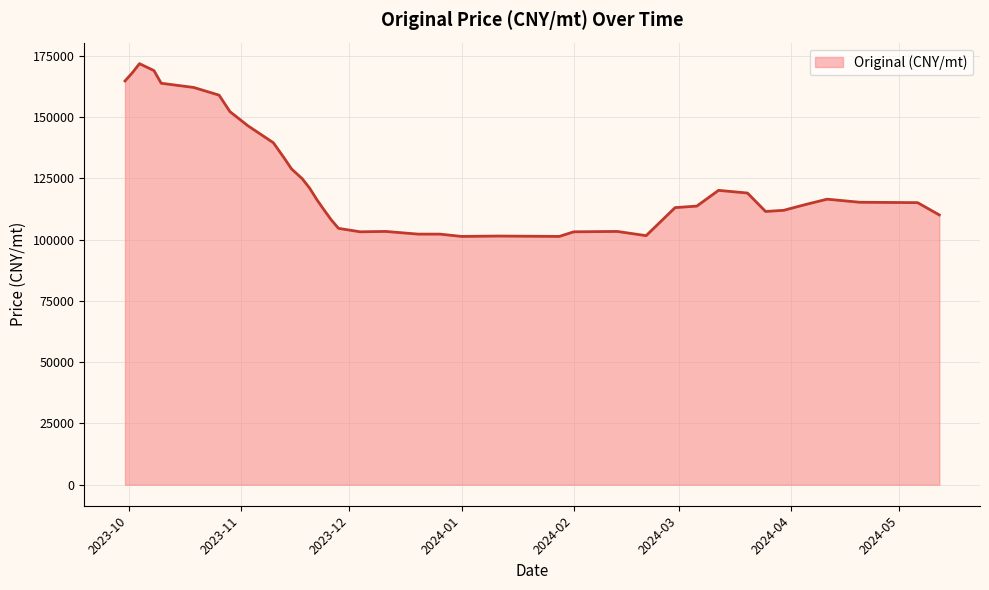

True or false: the data shows 31591.2 at 2024-03-12.

False